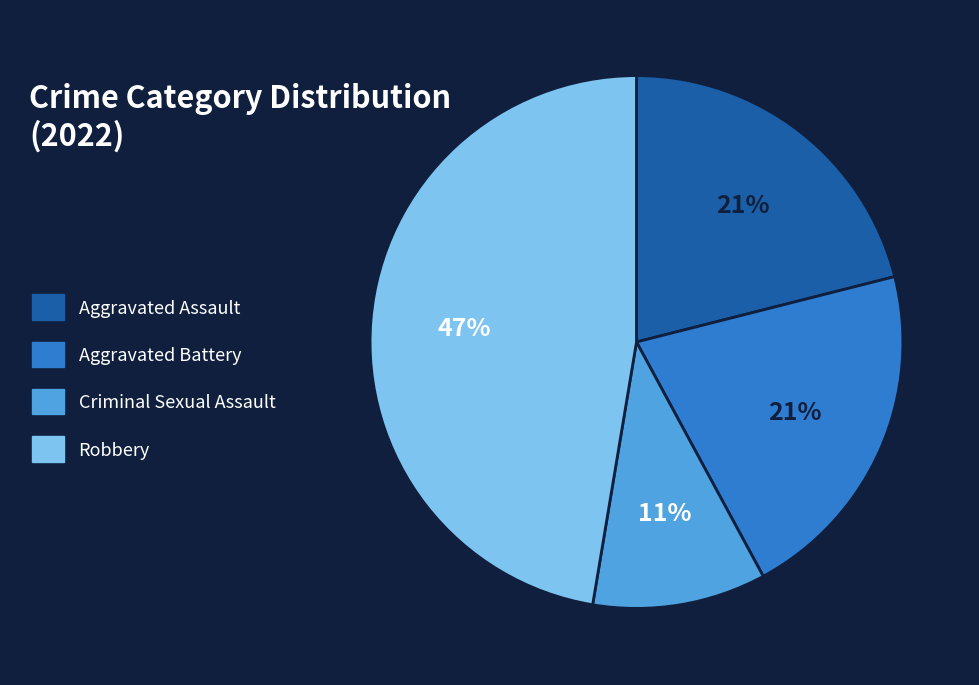

What percentage is the Criminal Sexual Assault slice, to the nearest percent?

11%